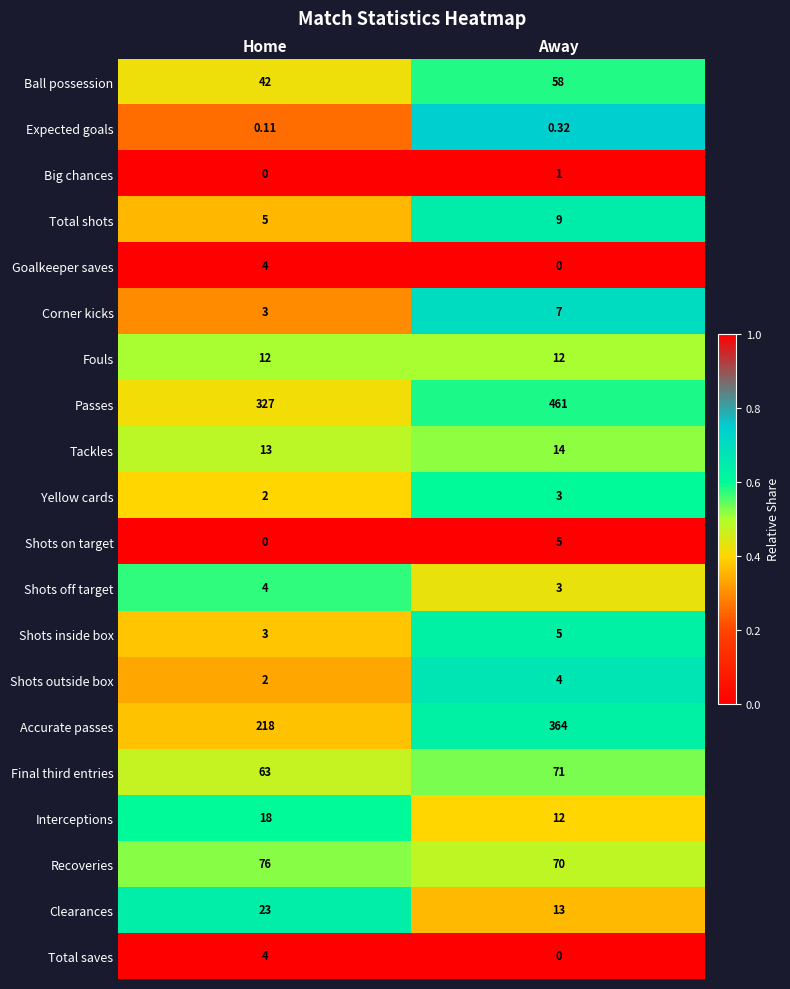

At which label does Accurate passes reach its peak?

Away